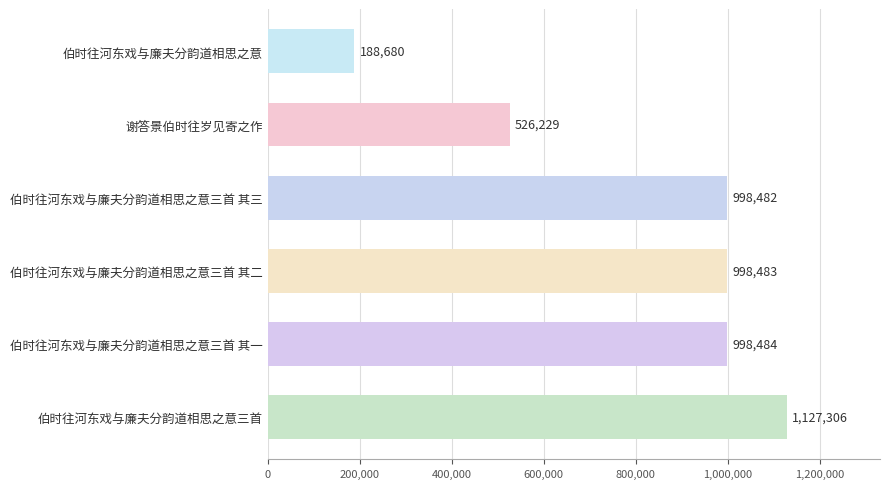

Reading bottom to top, list all the values displayed in this chart.

伯时往河东戏与廉夫分韵道相思之意三首=1127306	伯时往河东戏与廉夫分韵道相思之意三首 其一=998484	伯时往河东戏与廉夫分韵道相思之意三首 其二=998483	伯时往河东戏与廉夫分韵道相思之意三首 其三=998482	谢答景伯时往岁见寄之作=526229	伯时往河东戏与廉夫分韵道相思之意=188680